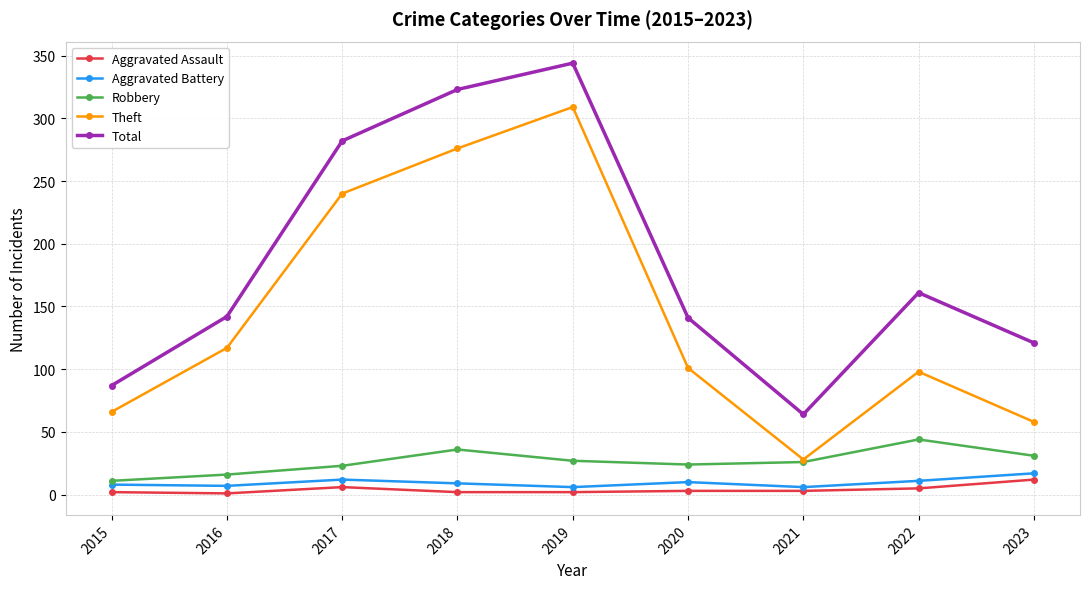

Rank the series by their maximum value, from highest to lowest.

Total, Theft, Robbery, Aggravated Battery, Aggravated Assault